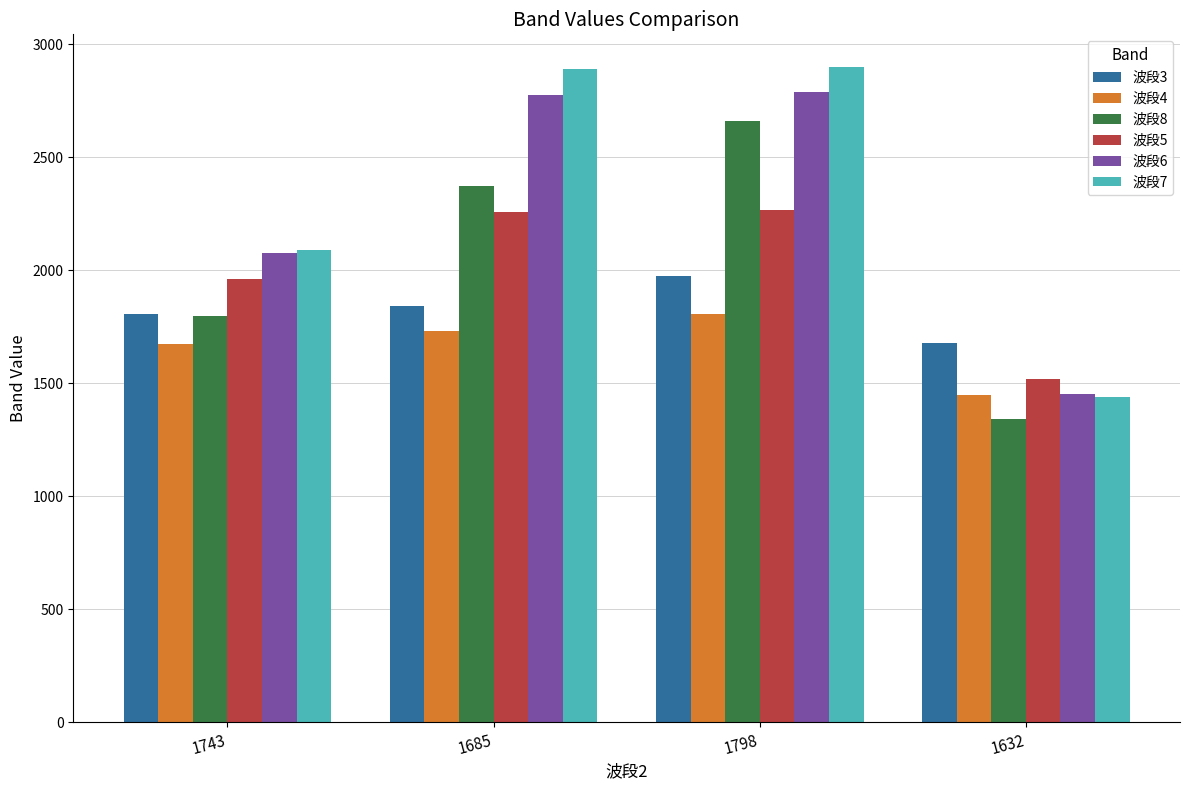

How many data points in 波段6 are less than 2775?

2